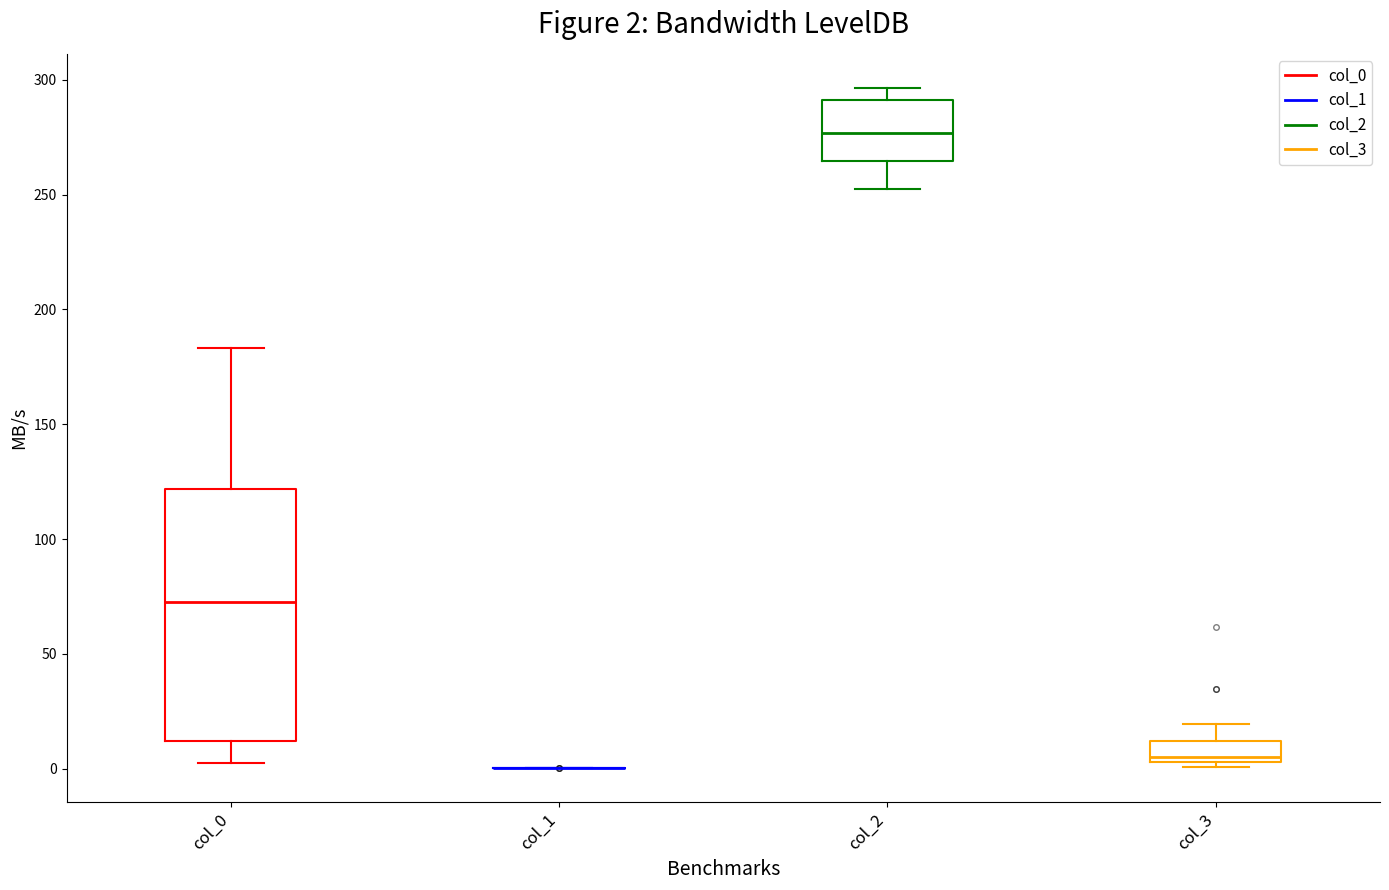

Comparing the boxes themselves (not the whiskers), which one is the tallest?

col_0